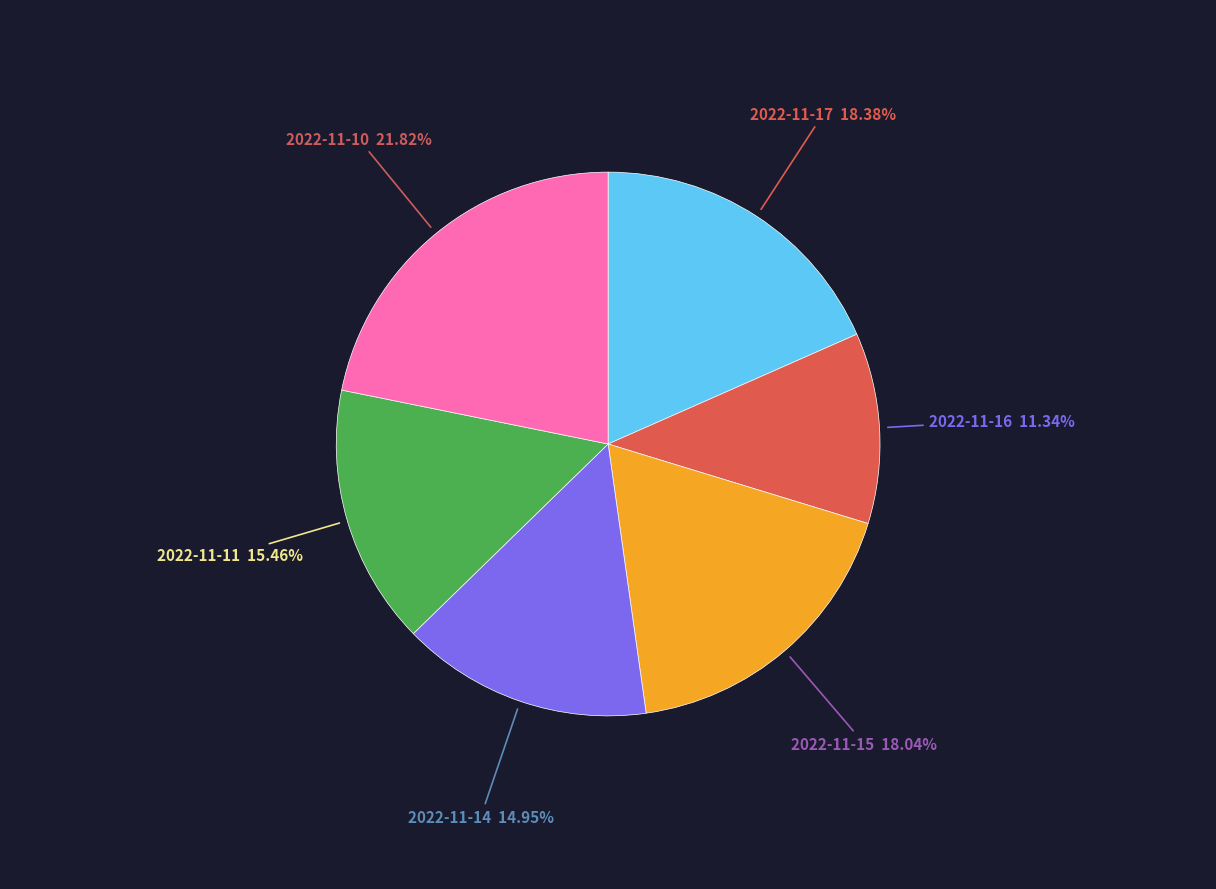

To the nearest percent, what is the average slice percentage?

17%